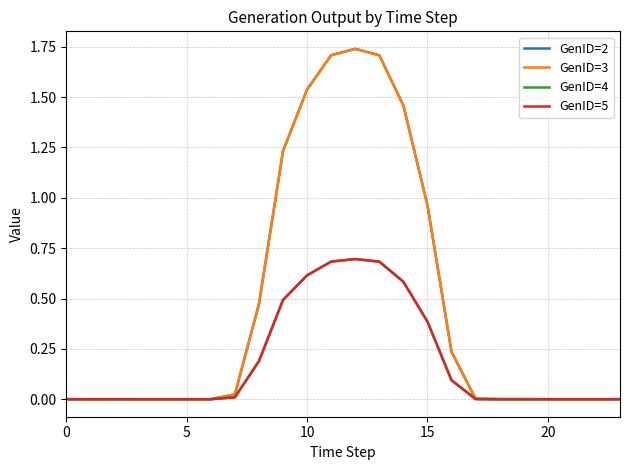

Is this an area chart (filled region under the line)?

No